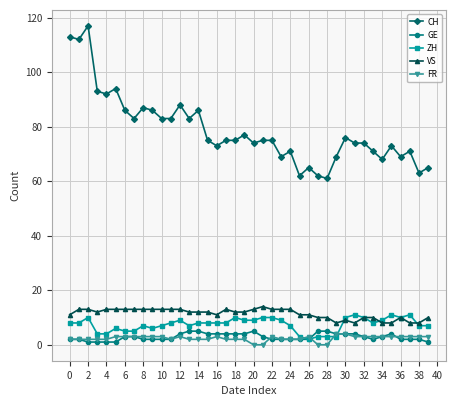

True or false: VS has more than 2 points higher than both neighbors.

True